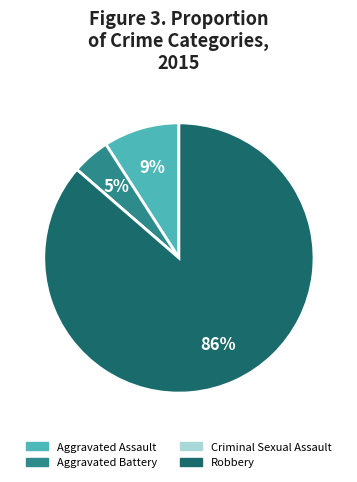

To the nearest percent, what is the difference between the largest and smallest slice percentages?

86%